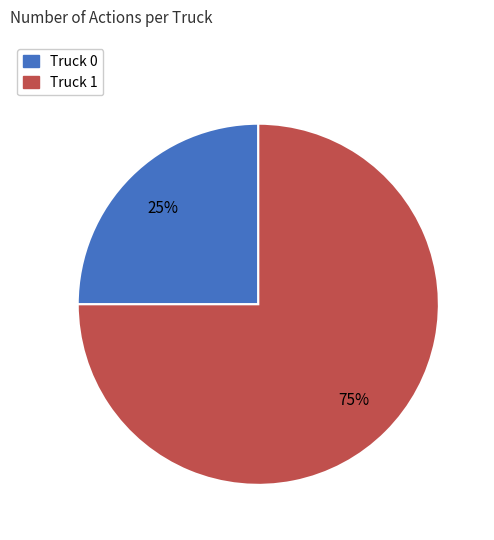

Do Truck 1 and Truck 0 together represent more than half of the pie?

Yes